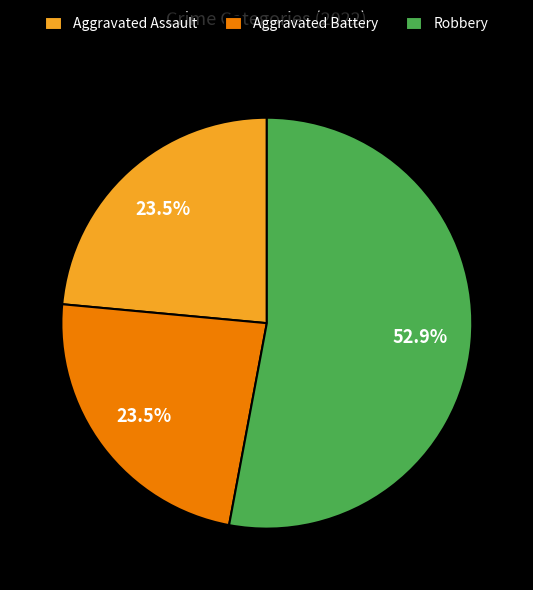

To the nearest percent, what is the average slice percentage?

33%